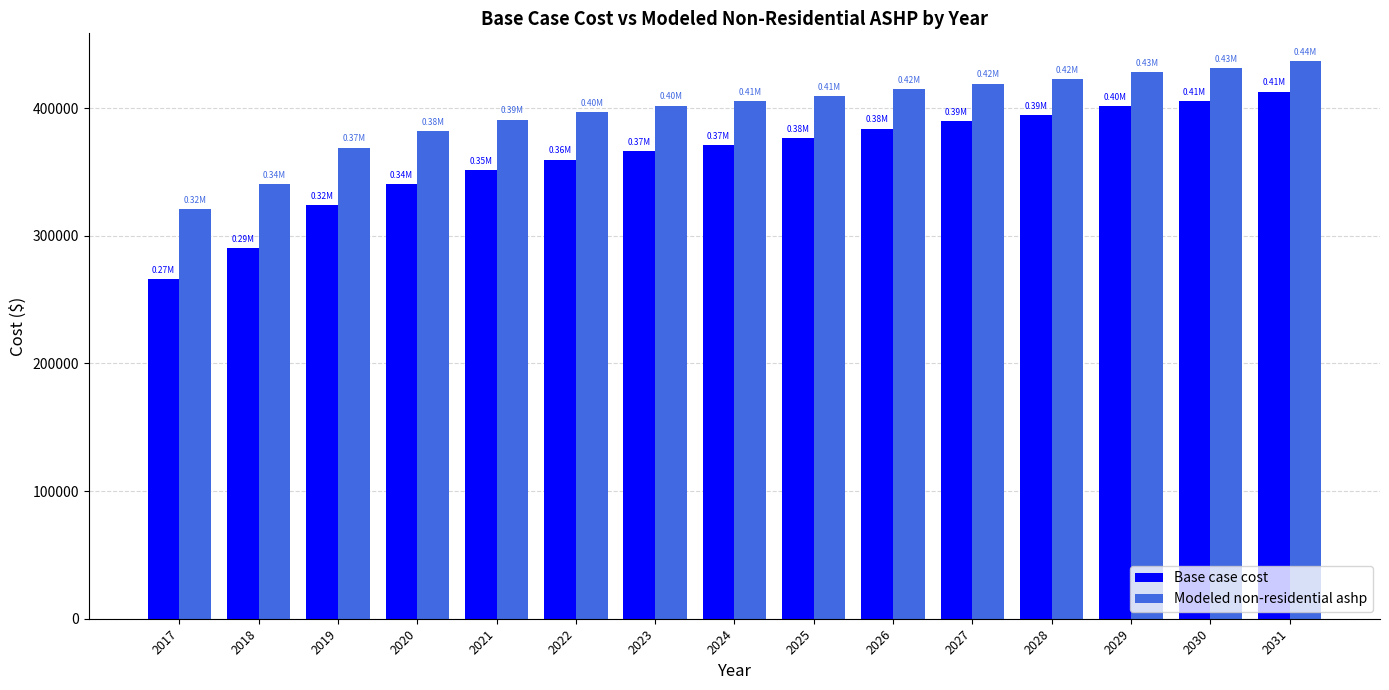

Which series has the largest total across all categories?

Modeled non-residential ashp